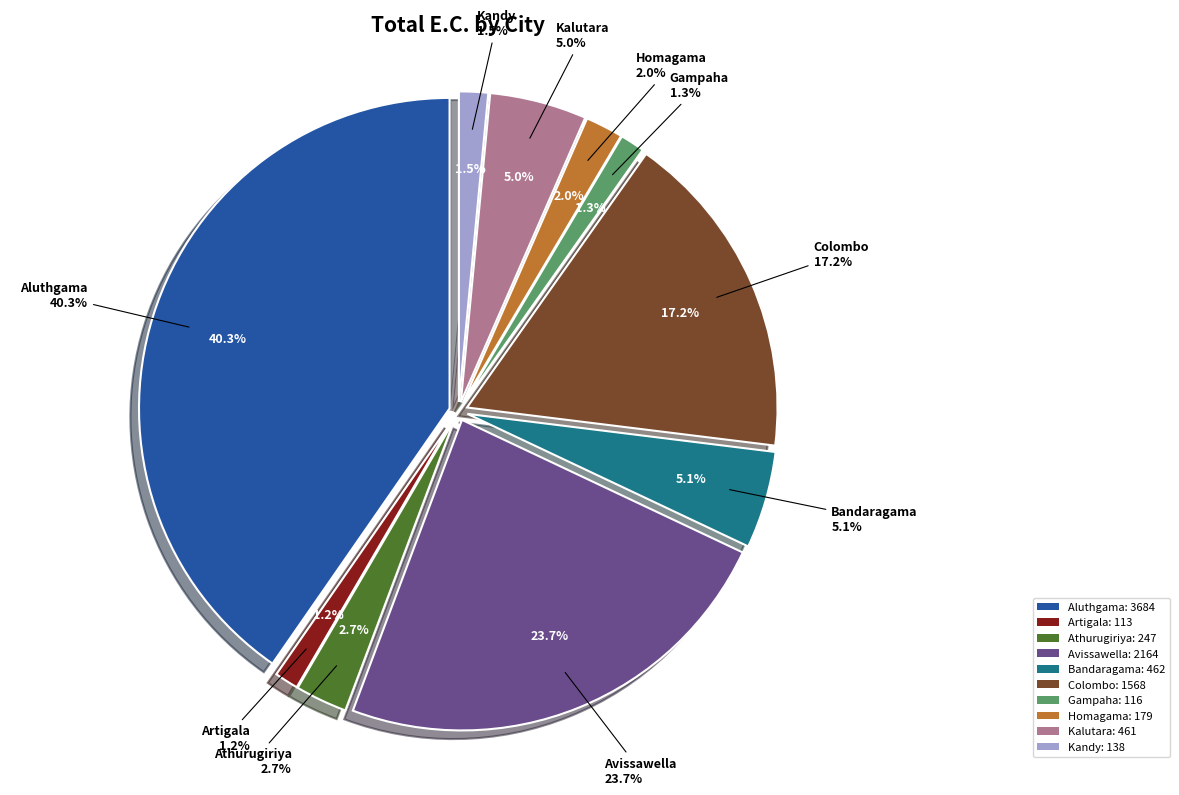

Count the number of slices in the pie.

10